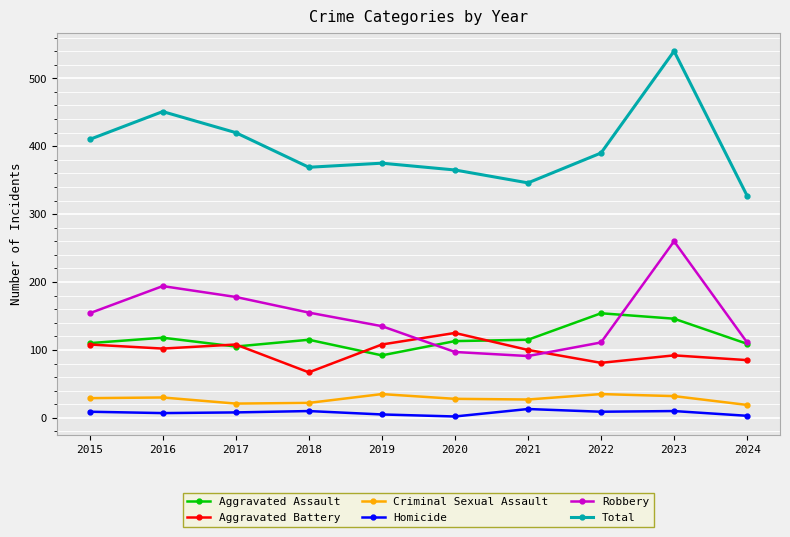

What is the minimum value shown in the chart?

2